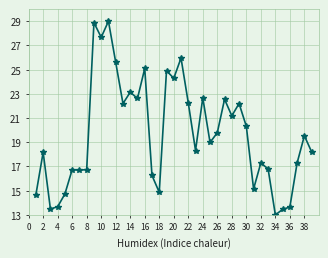

How many lines are shown in the chart?

1